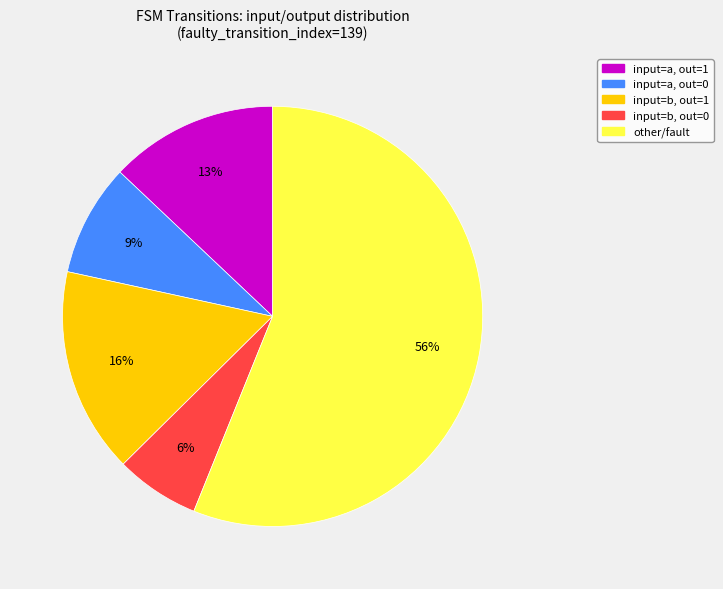

To the nearest percent, what is the difference between the largest and smallest slice percentages?

50%